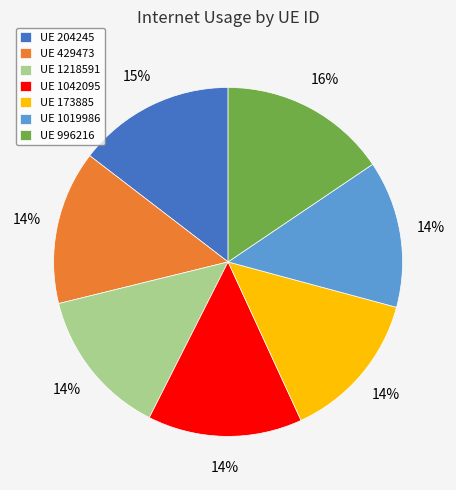

Is it true that UE 173885 is 29% of the pie?

False